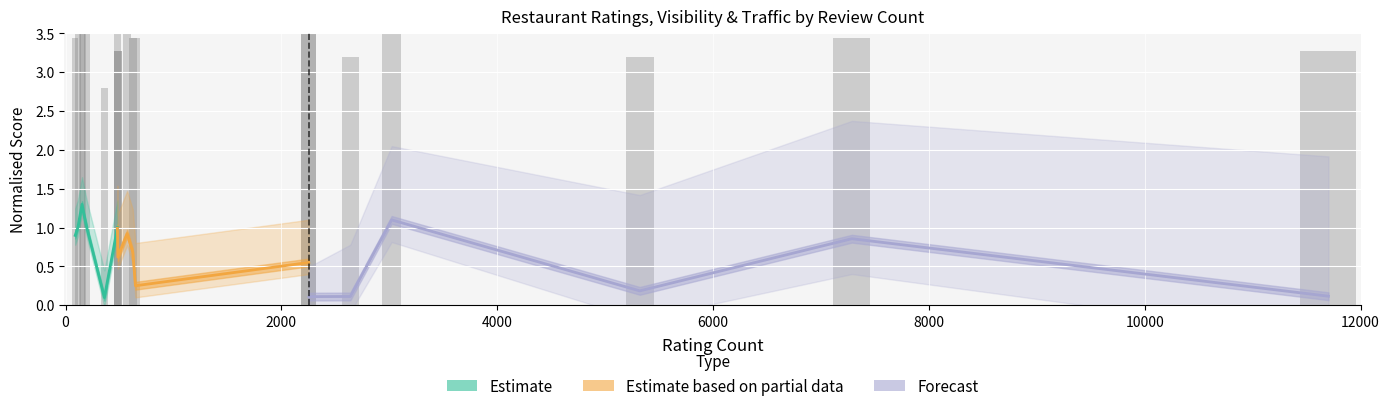

What is the difference between the maximum and minimum values in the Forecast series?

1.0